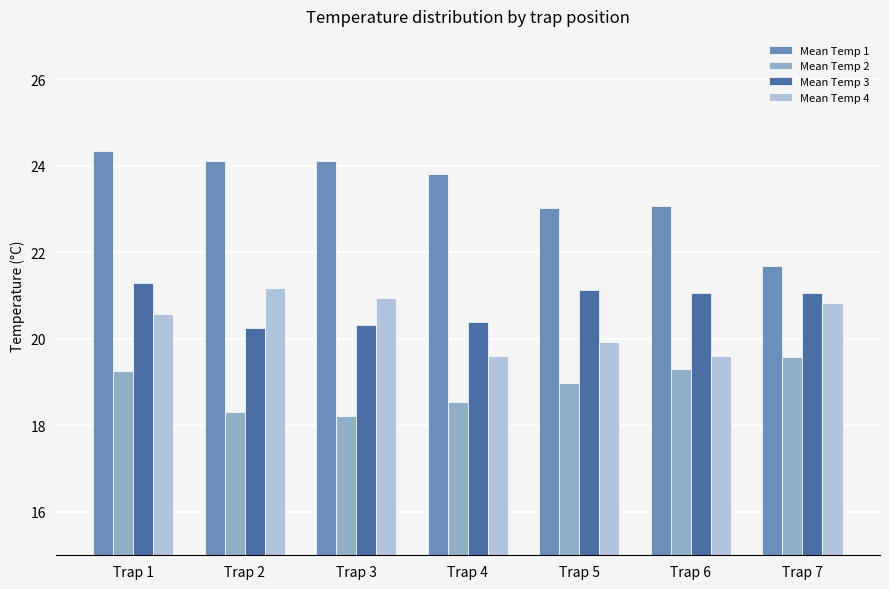

Is the value of Mean Temp 4 at Trap 4 greater than the value of Mean Temp 1 at Trap 1?

No